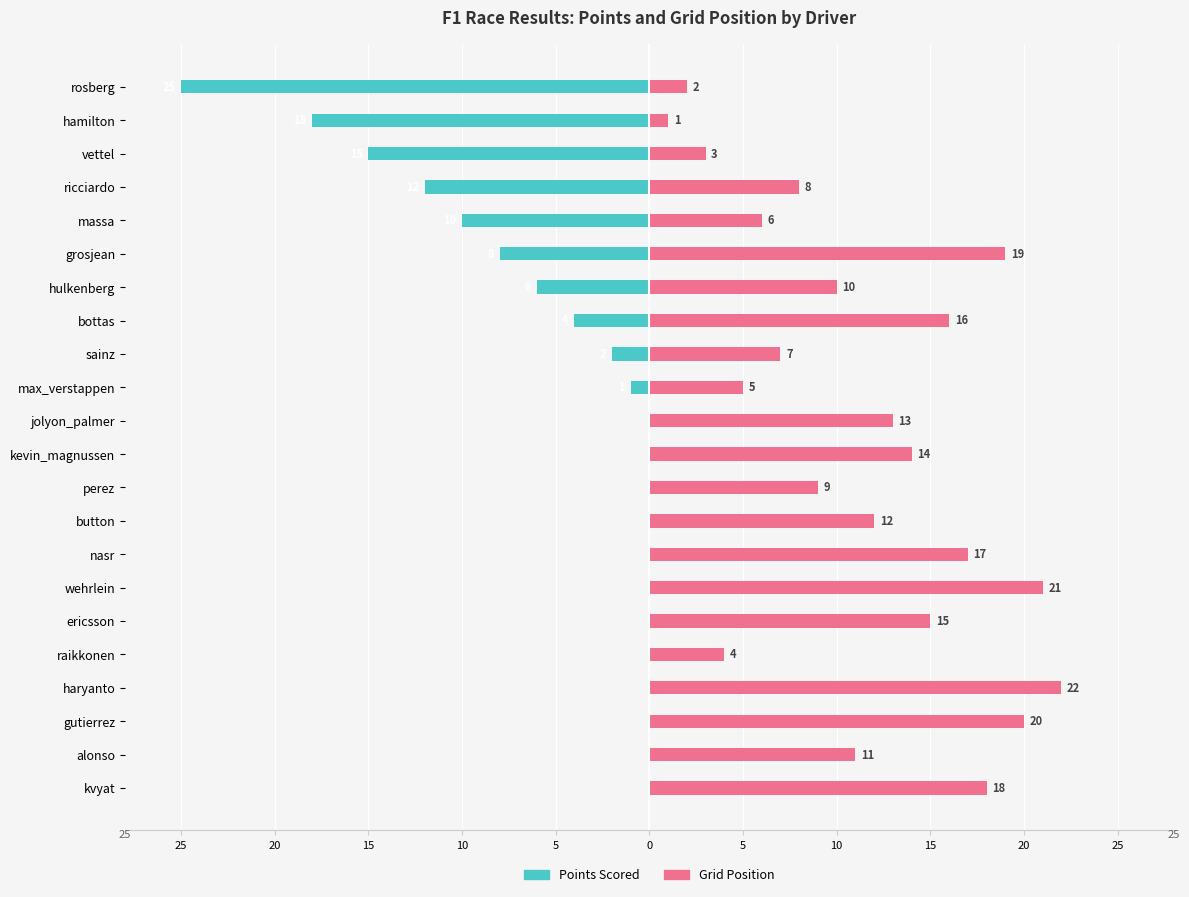

What is the sum of all Grid Position values?

253